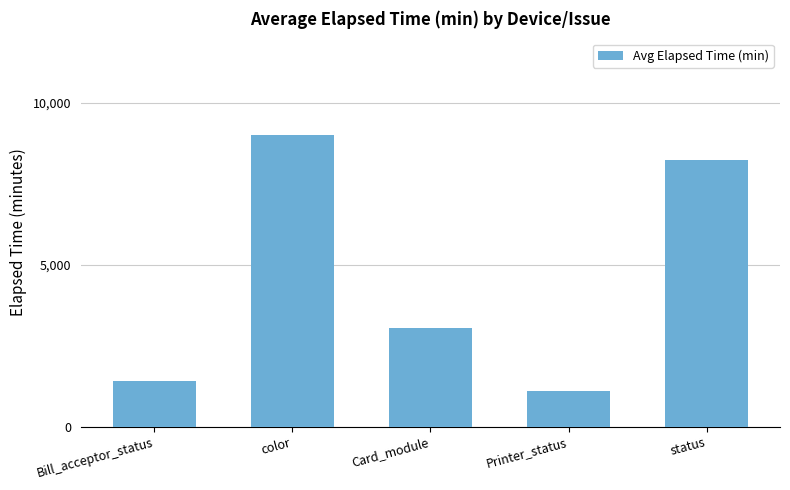

How many values are below 3052?

2